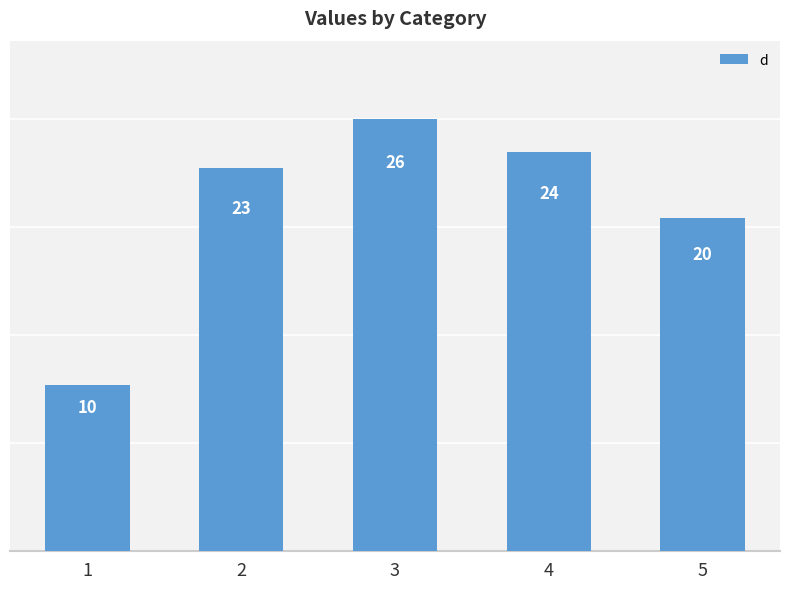

Rank the categories by value from highest to lowest.

3, 4, 2, 5, 1